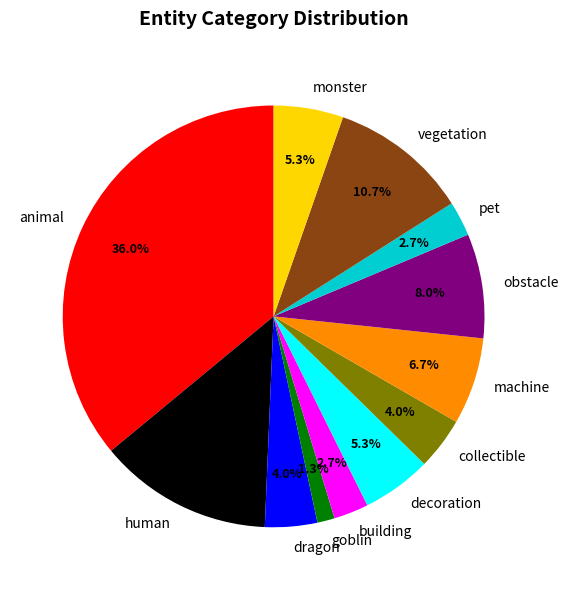

Does animal account for over 50% of the chart?

No